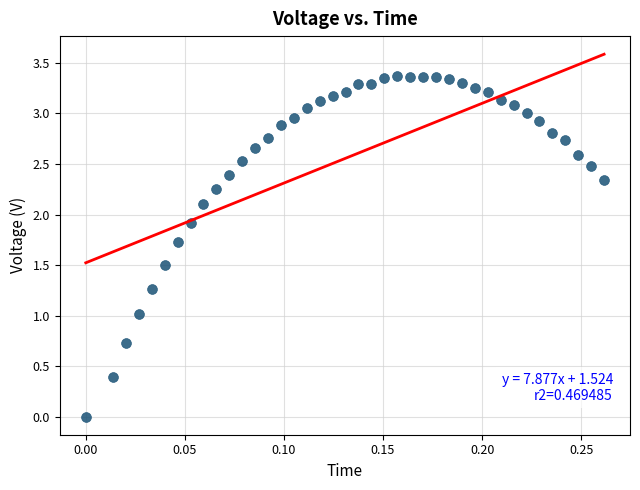

What is the range of X values (max minus min)?

0.3